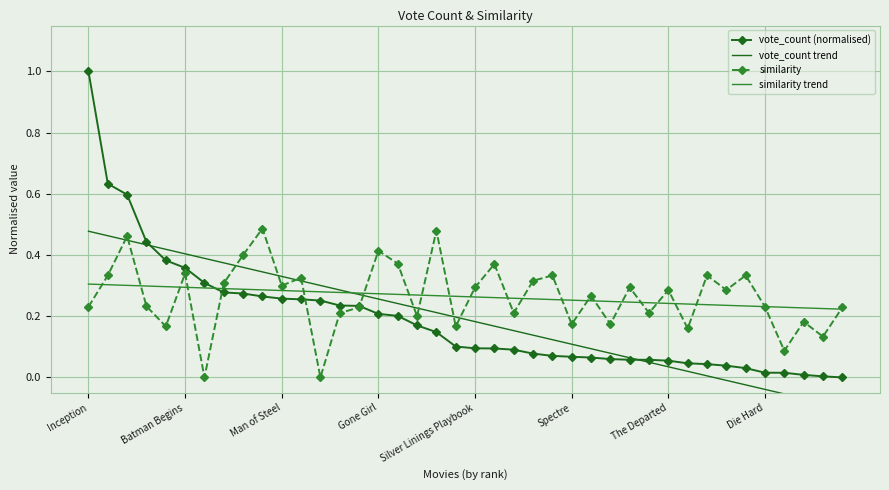

Which series has the largest total across all categories?

similarity